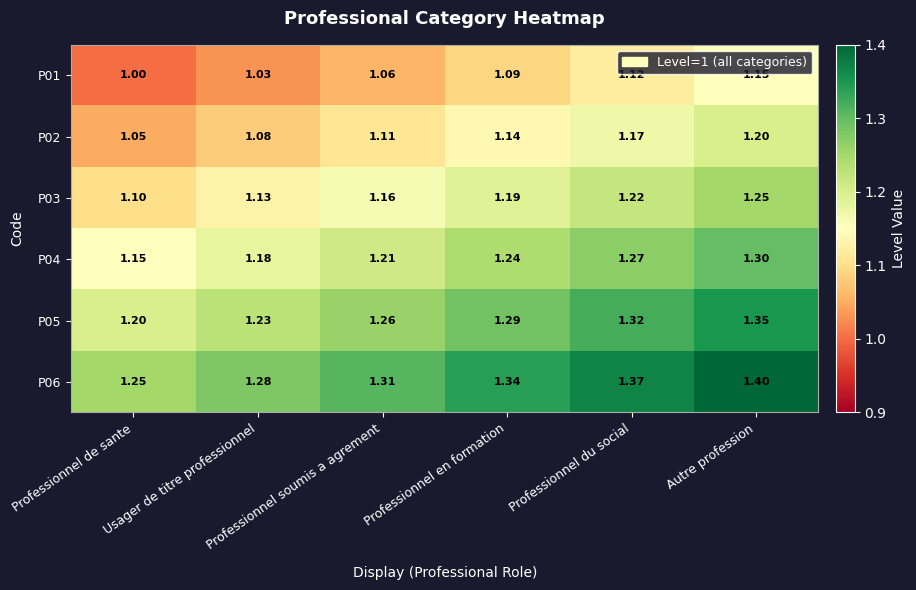

Between Professionnel en formation and Autre profession, which series saw the biggest shift?

P01